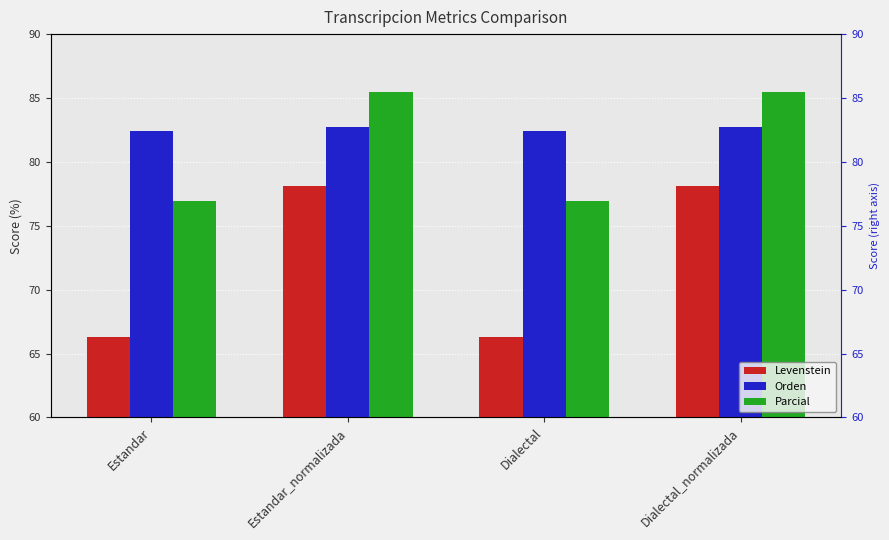

At which label does Levenstein reach its minimum?

Estandar